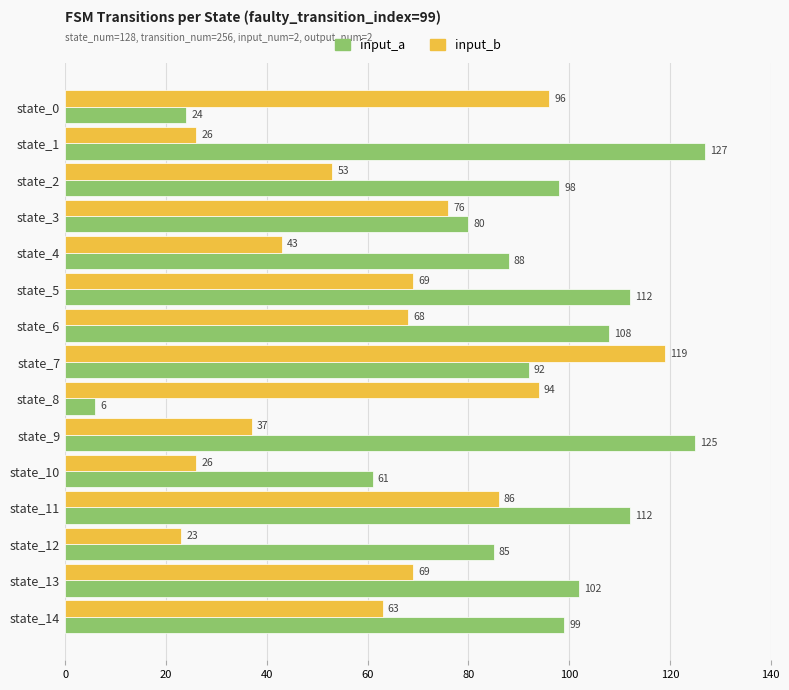

How many series are shown in this chart?

2